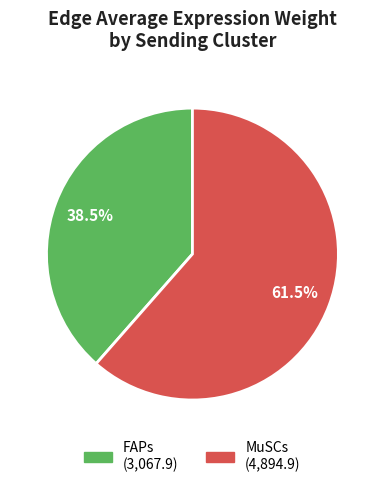

Is there any slice that represents more than half of the pie?

Yes